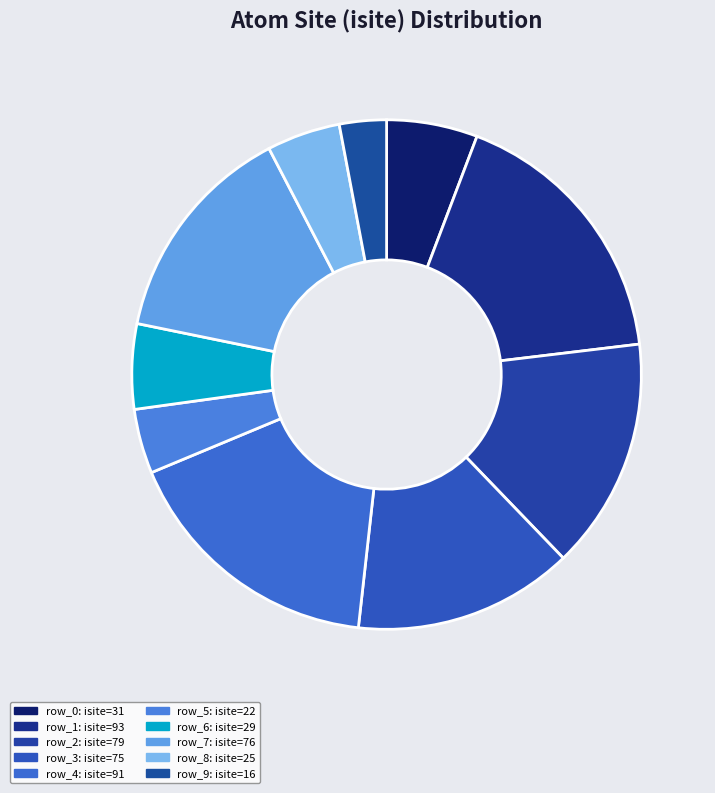

Rank the categories by value from lowest to highest.

row_9, row_5, row_8, row_6, row_0, row_3, row_7, row_2, row_4, row_1